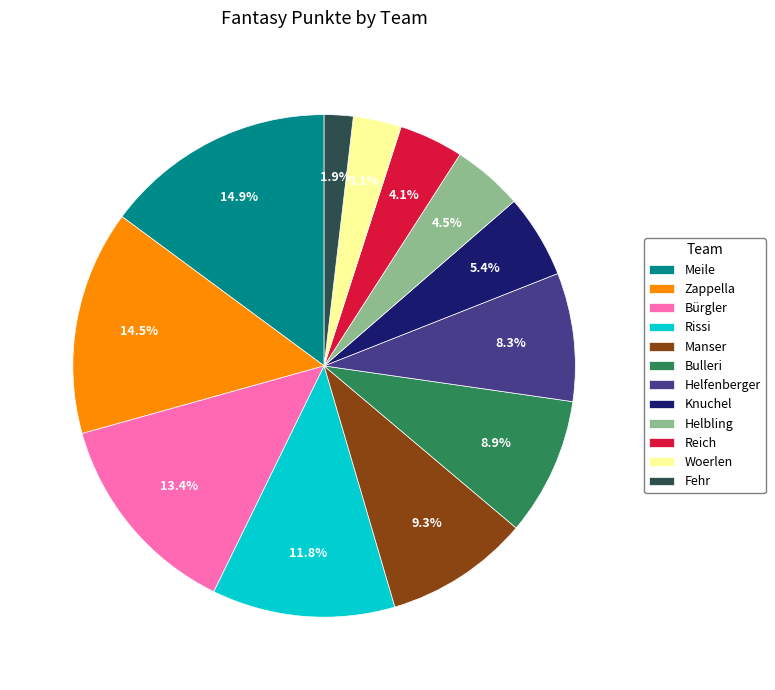

To the nearest percent, what is the difference between the Rissi and Reich slice percentages?

8%